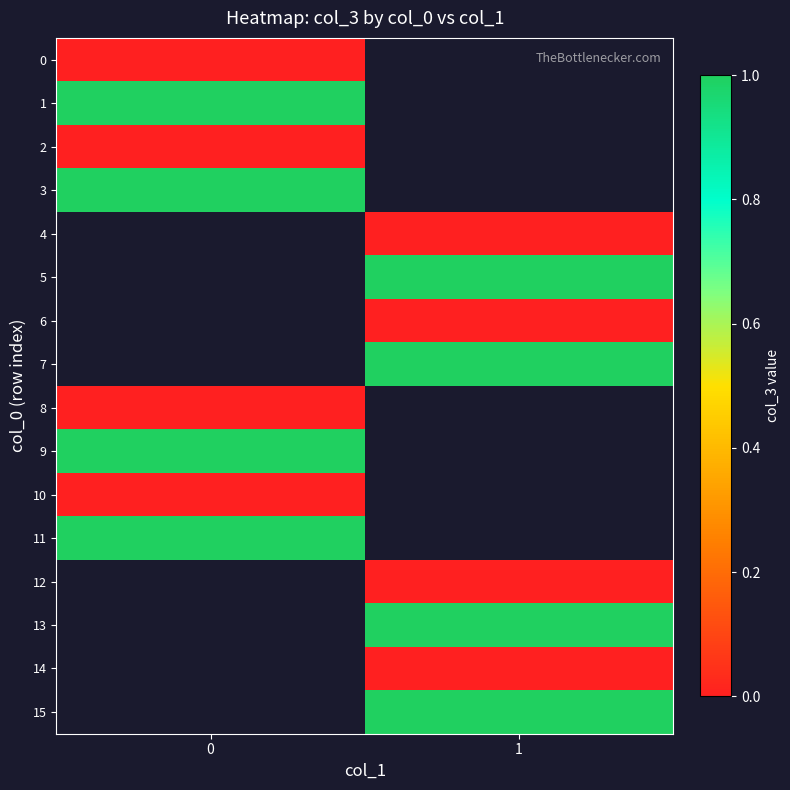

The value of 5 at 1 is 1.0. True or false?

True